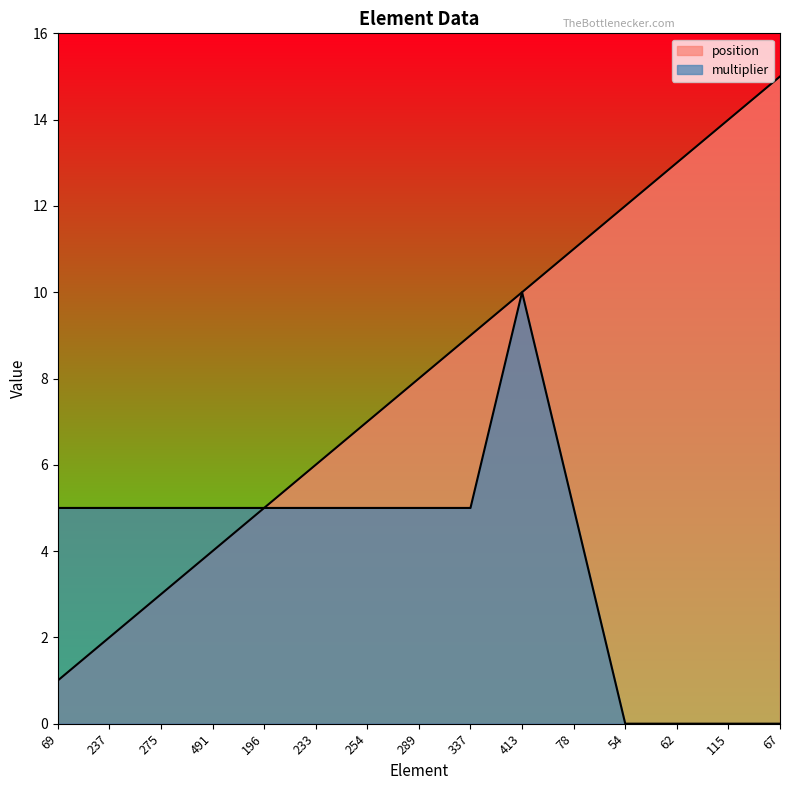

Count the number of data series in this chart.

2